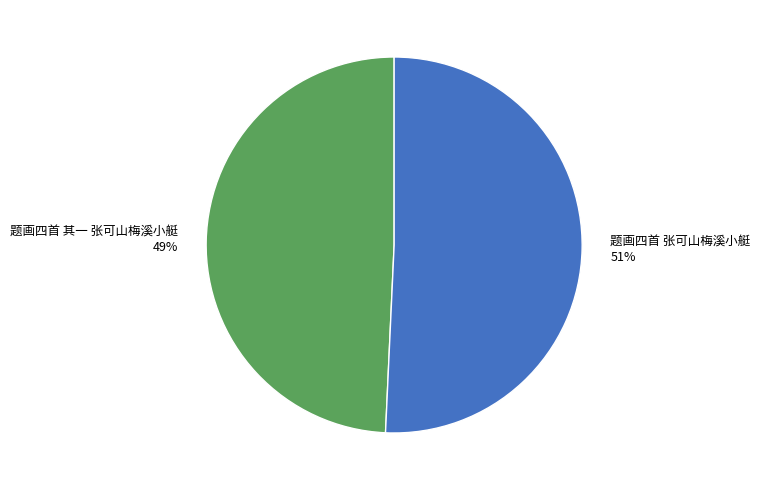

Between 题画四首 张可山梅溪小艇 and 题画四首 其一 张可山梅溪小艇, which is larger?

题画四首 张可山梅溪小艇